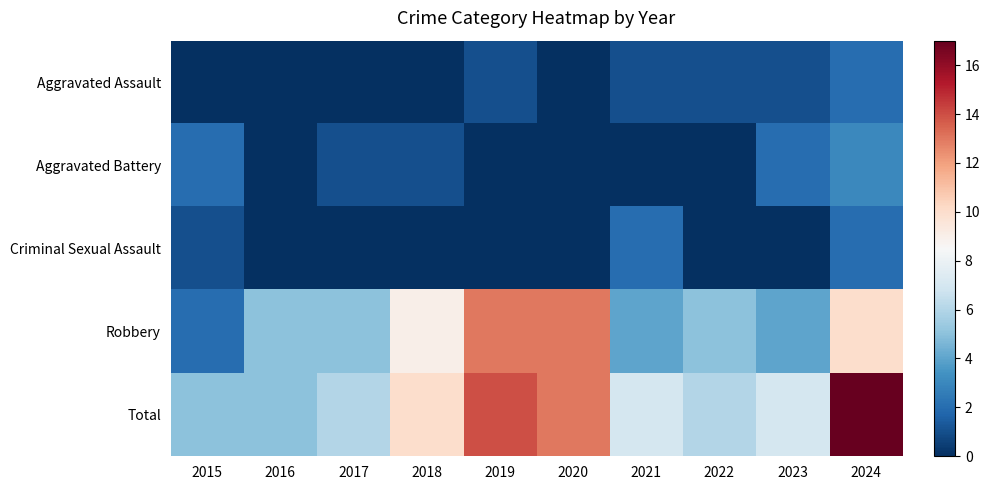

Reading left to right, extract all data points from this chart.

Aggravated Assault: 2015=0	2016=0	2017=0	2018=0	2019=1	2020=0	2021=1	2022=1	2023=1	2024=2
Aggravated Battery: 2015=2	2016=0	2017=1	2018=1	2019=0	2020=0	2021=0	2022=0	2023=2	2024=3
Criminal Sexual Assault: 2015=1	2016=0	2017=0	2018=0	2019=0	2020=0	2021=2	2022=0	2023=0	2024=2
Robbery: 2015=2	2016=5	2017=5	2018=9	2019=13	2020=13	2021=4	2022=5	2023=4	2024=10
Total: 2015=5	2016=5	2017=6	2018=10	2019=14	2020=13	2021=7	2022=6	2023=7	2024=17